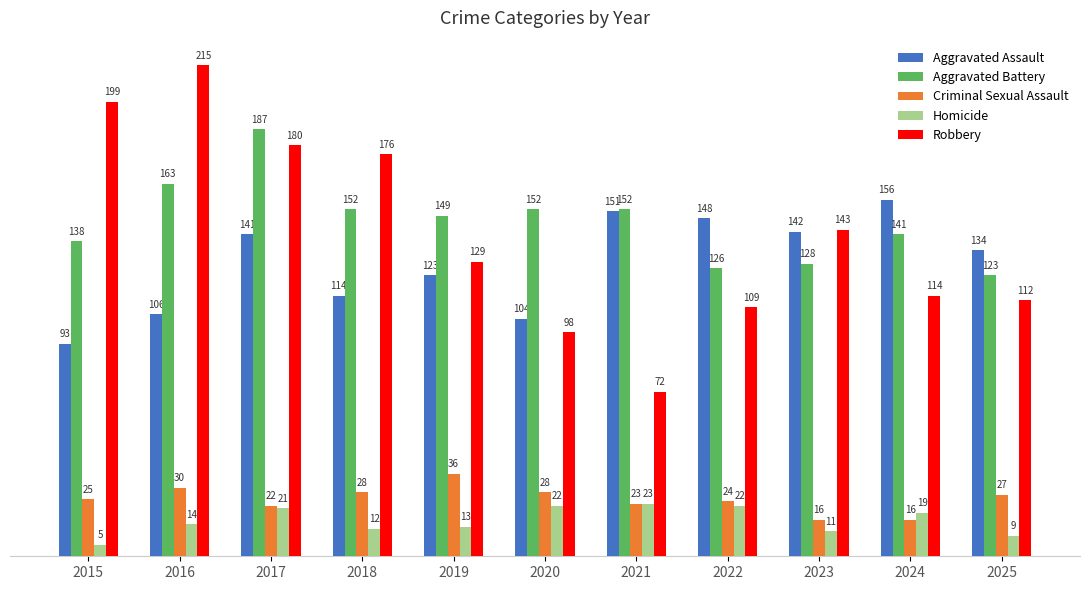

What is the greatest value displayed?

215